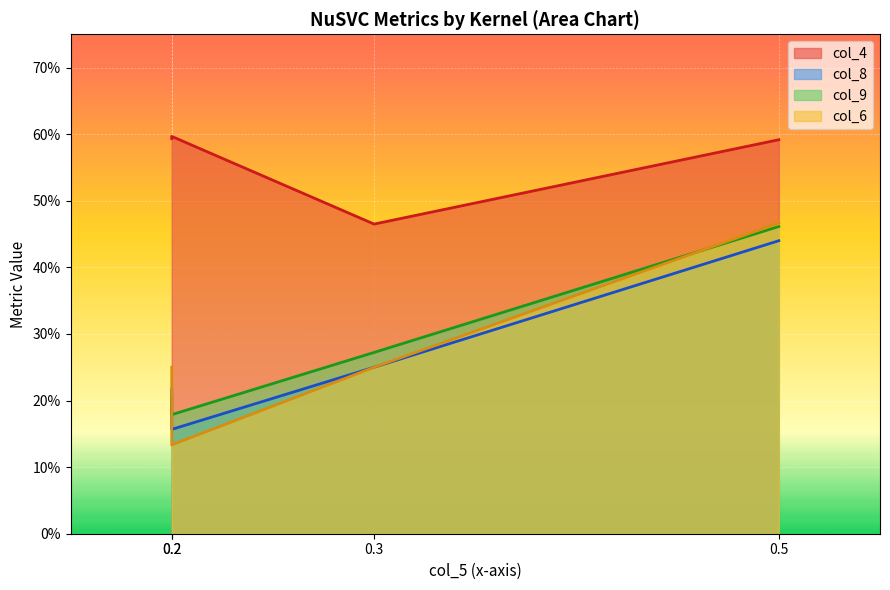

What is the sum of all col_6 values?

1.1